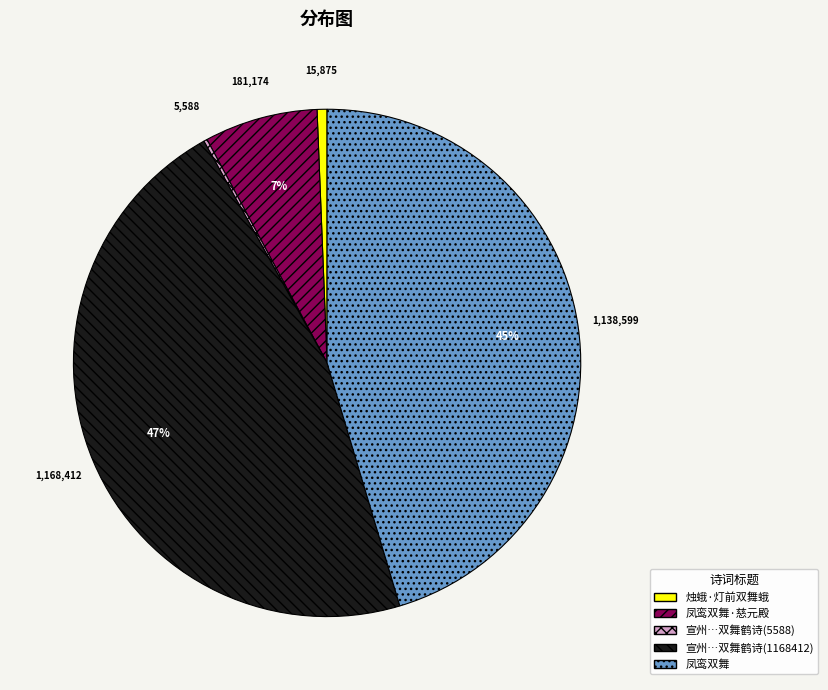

To the nearest percent, what is the average slice percentage?

20%